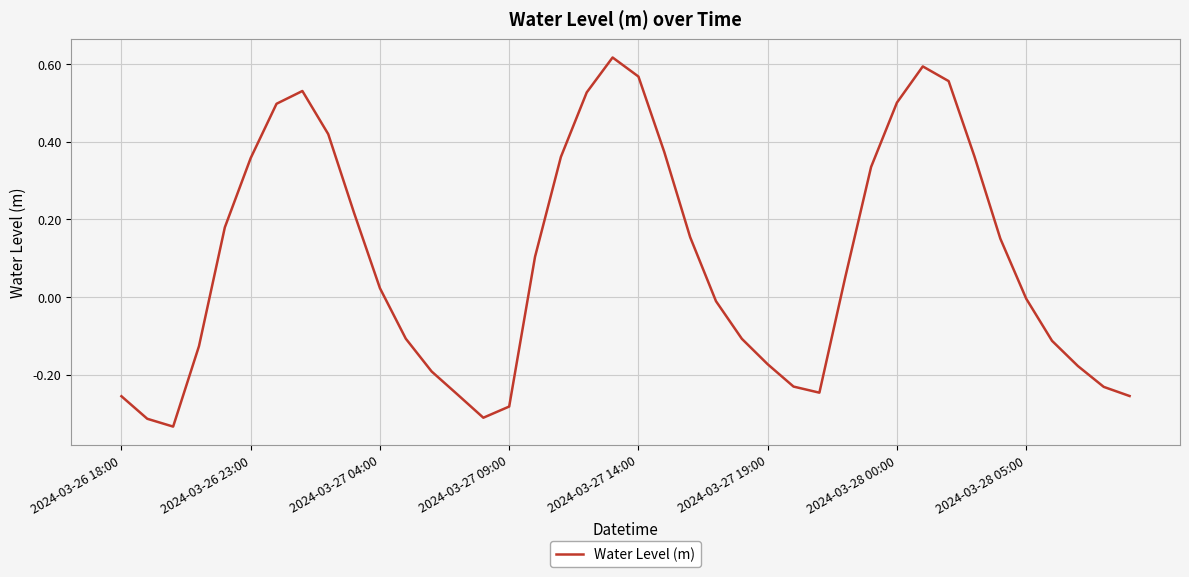

What is the difference between the maximum and minimum values?

1.0